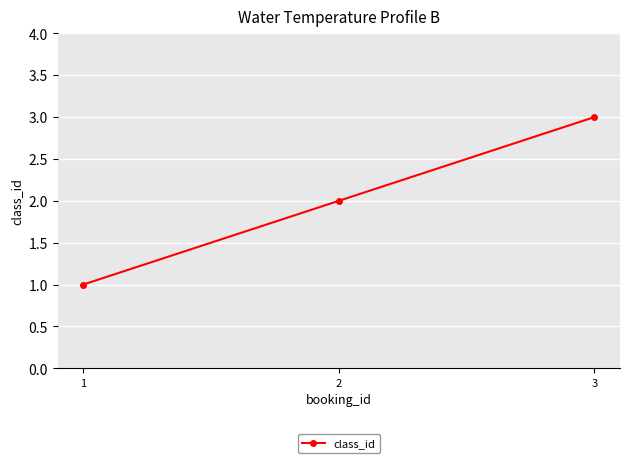

How many lines are shown in the chart?

1